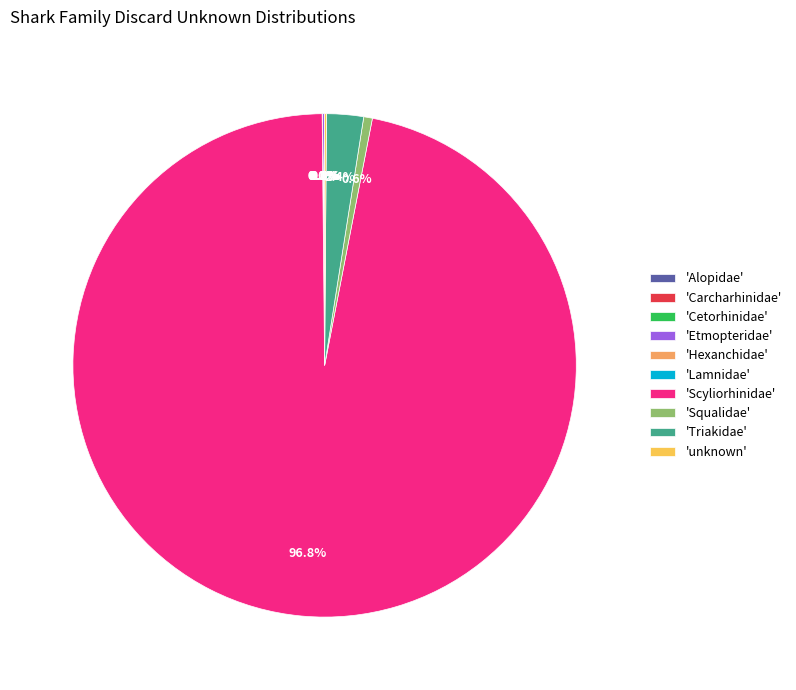

How much of the chart is everything except 'Squalidae'?

99.4%